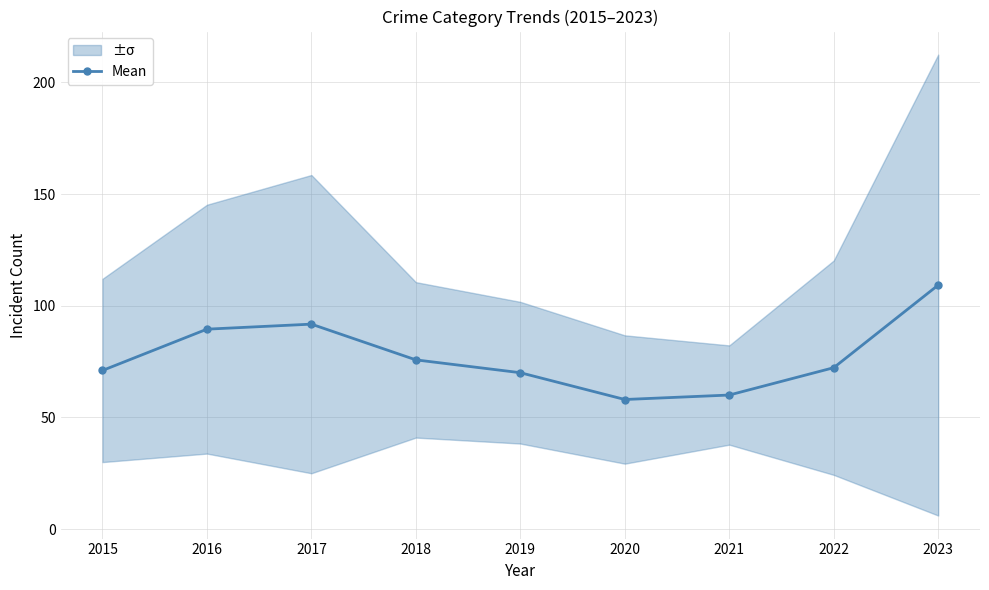

Where is the first local minimum?

2020